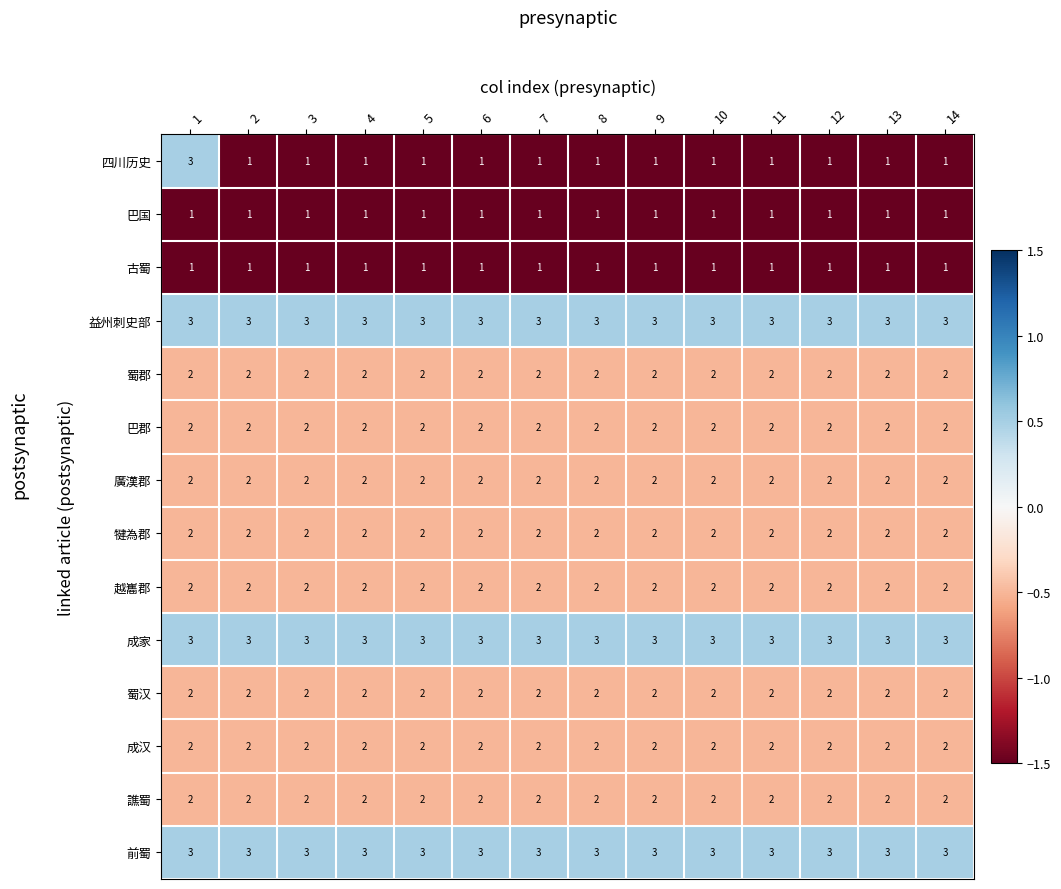

Which series has the largest range (max minus min)?

四川历史